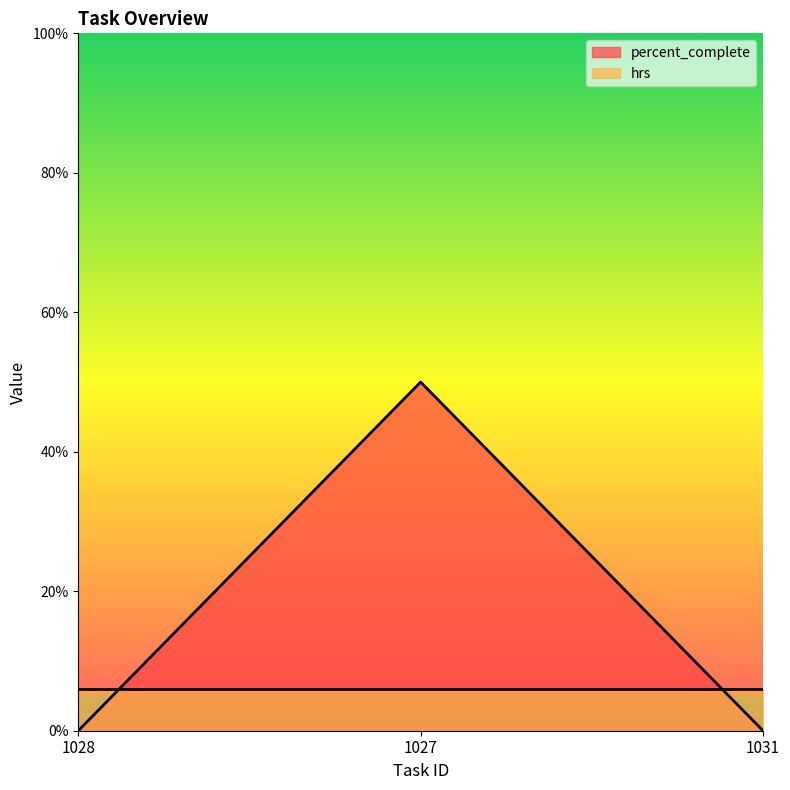

Which has a higher value, 1028 or 1027?

1027